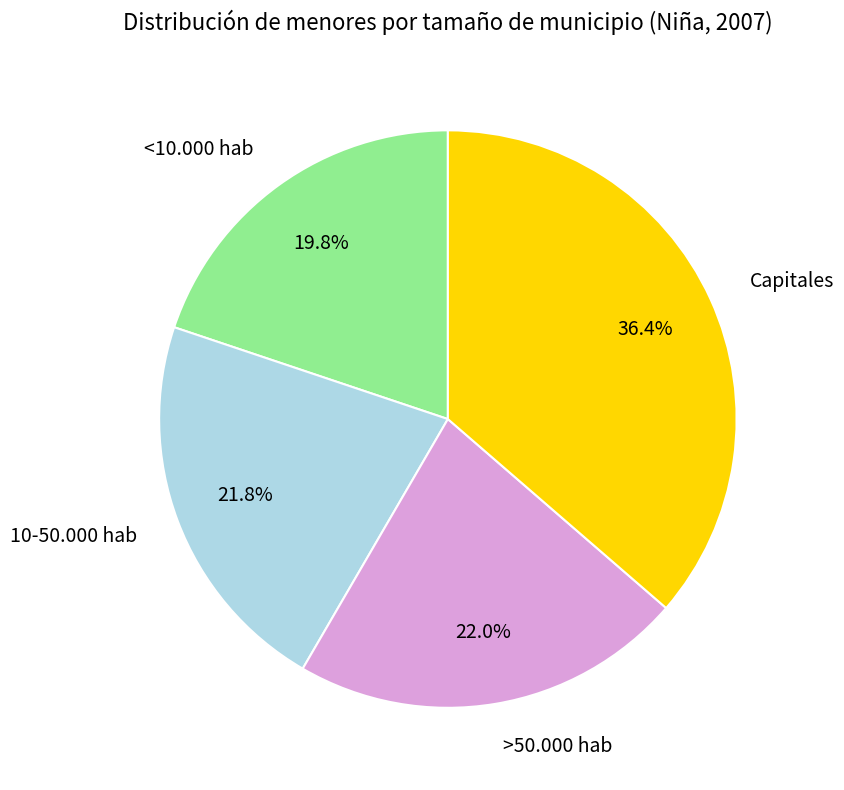

Which category has the smallest portion of the pie?

<10.000 hab